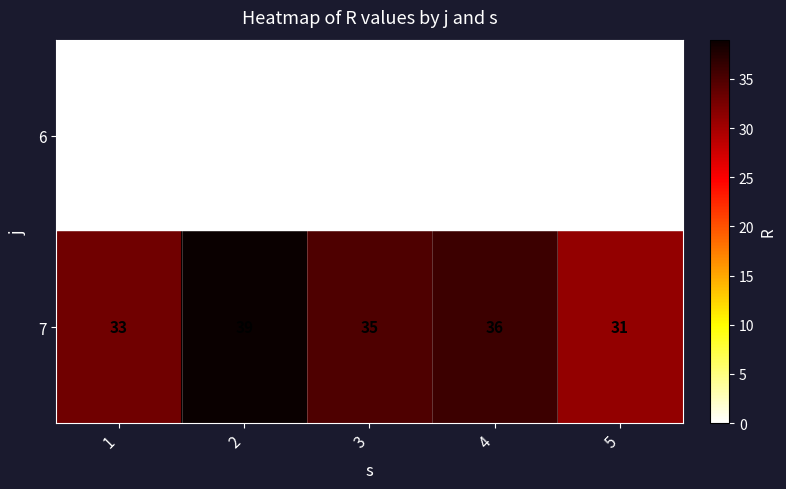

How many series are shown in this chart?

2